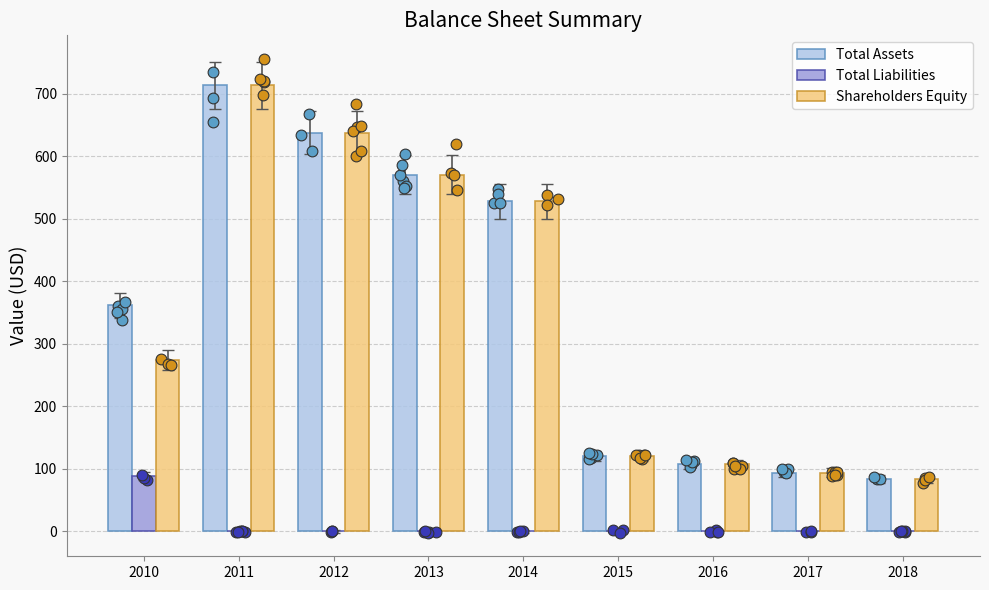

Which series has the widest spread of Y values?

Total Assets